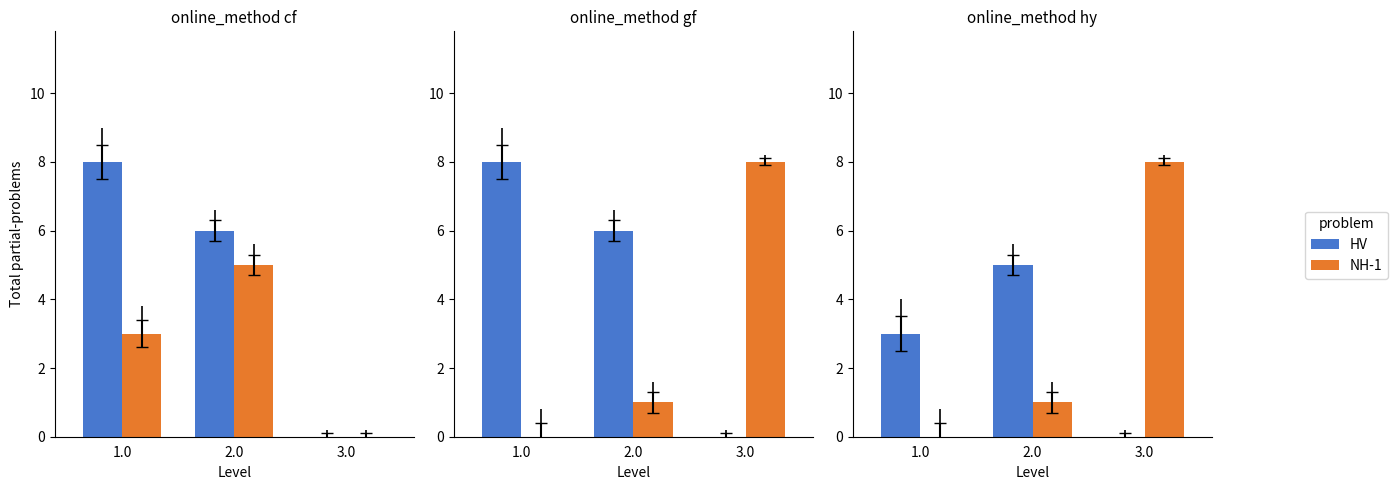

Where does the HV series first go above 6?

1.0